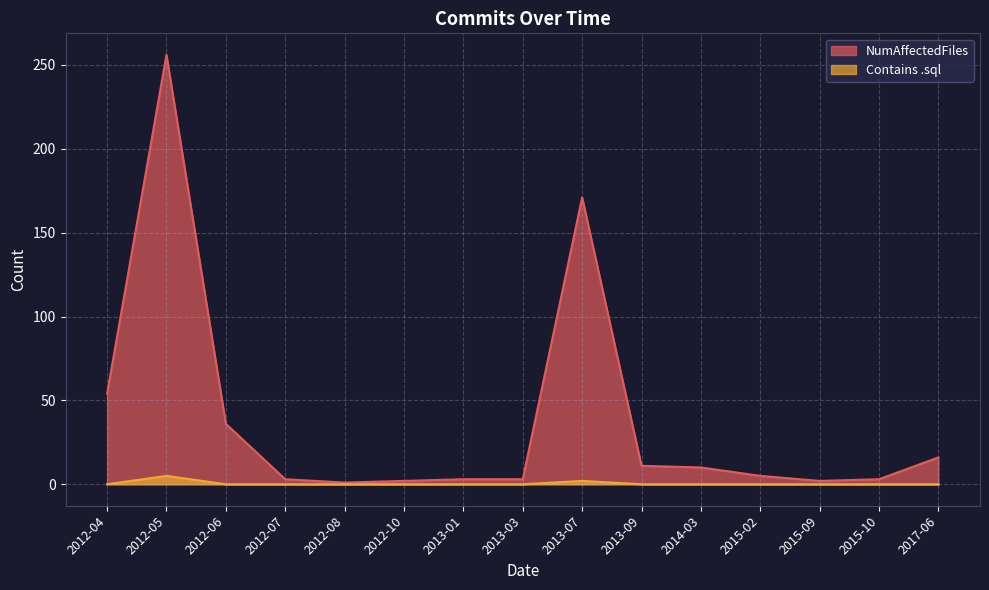

How many lines are shown in the chart?

2